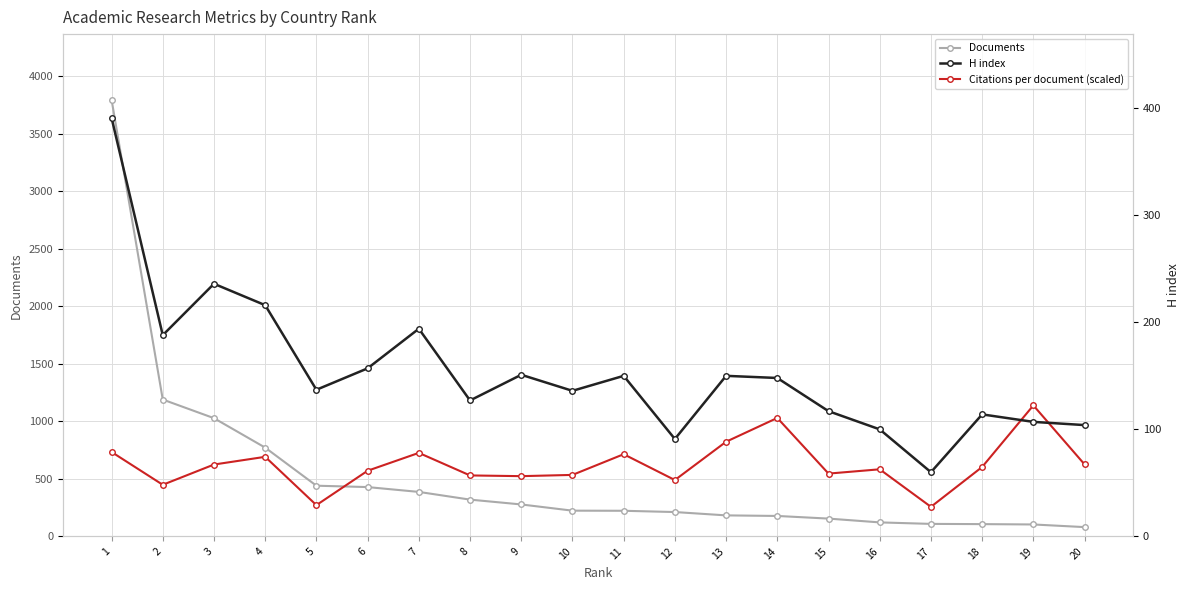

Where is H index nearest to the value 225?

4